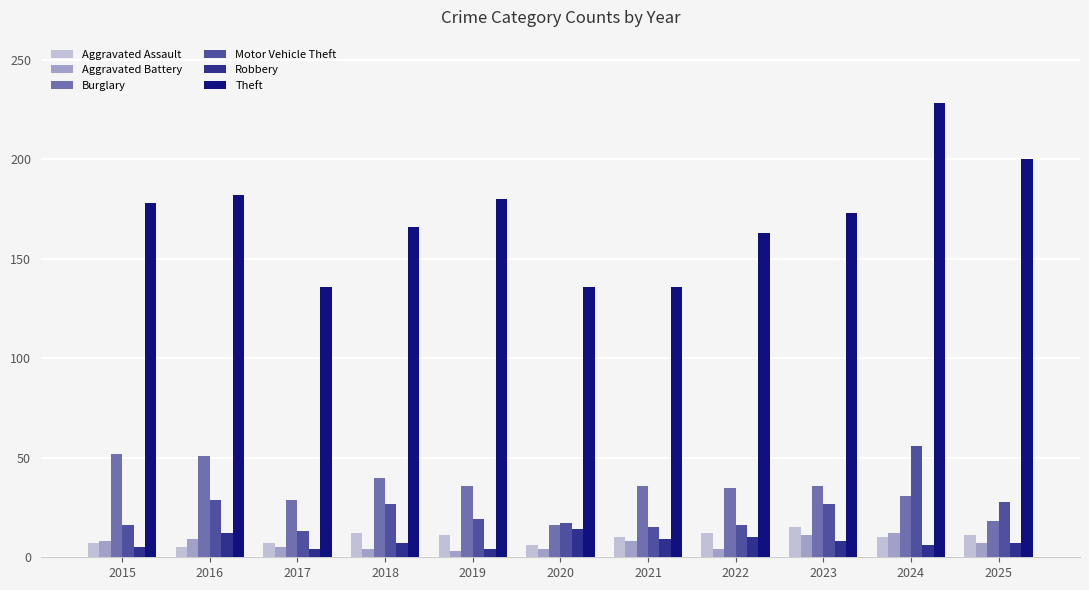

How many data points does each series have?

11